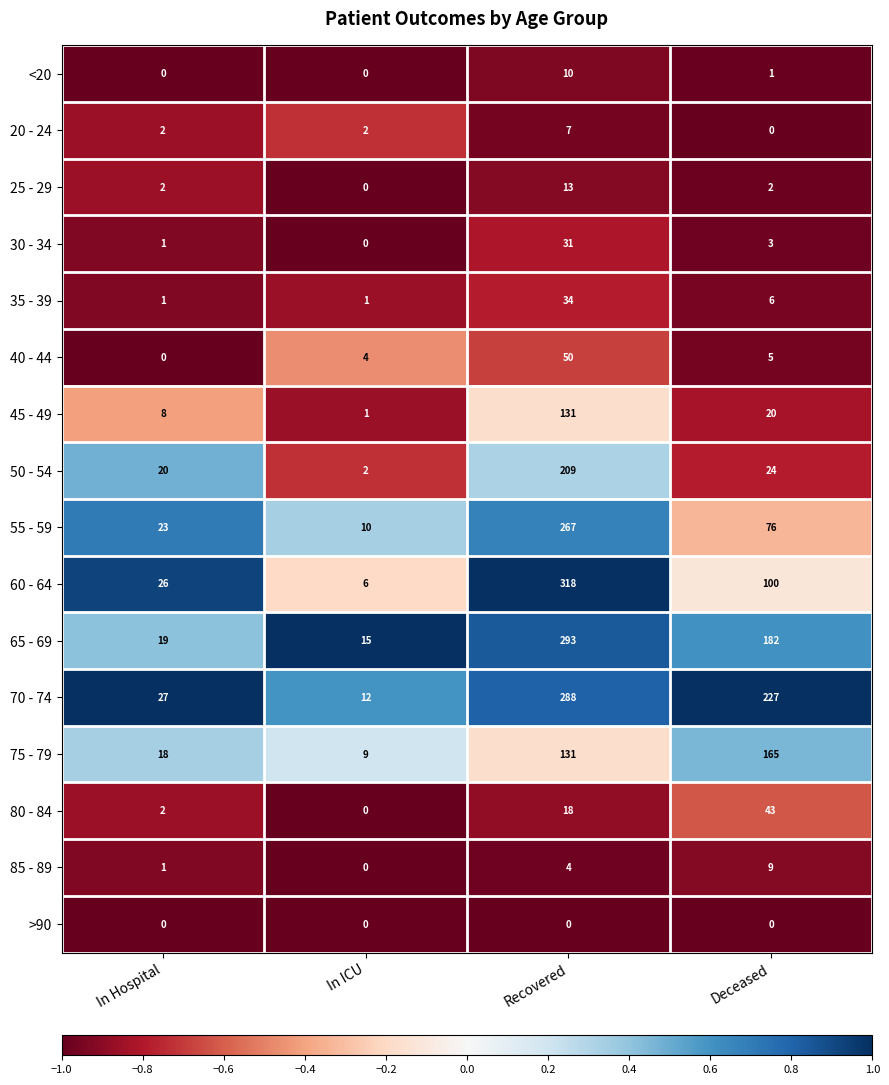

What is the highest value of the 45 - 49 series?

131